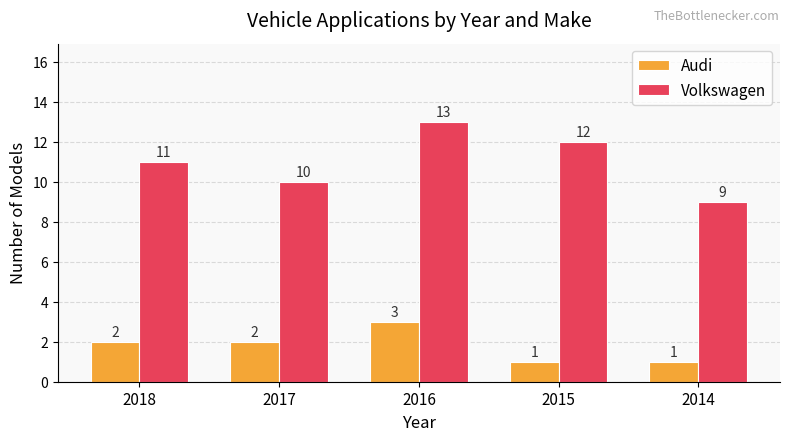

Which series has the widest spread of values?

Volkswagen